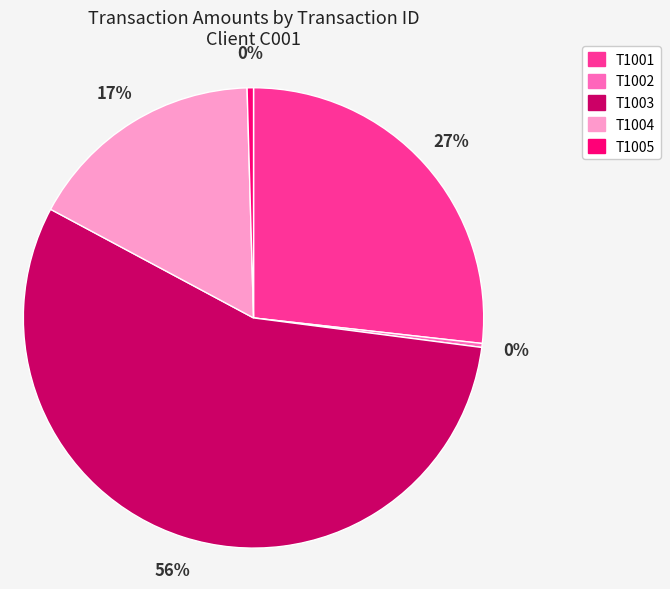

Which slice represents more than half of the pie?

T1003